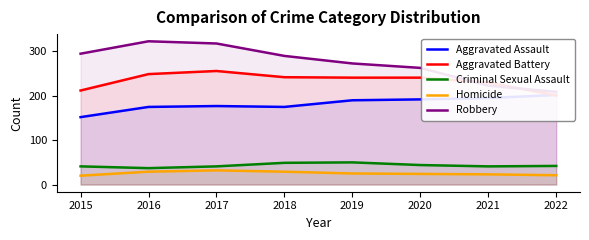

How many data points in Robbery are above 290?

3